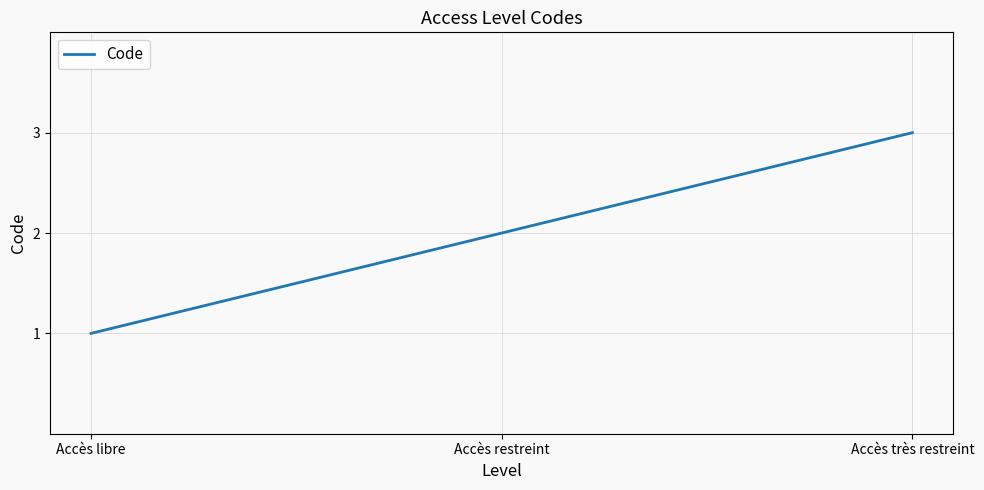

What position from the right is Accès très restreint?

1